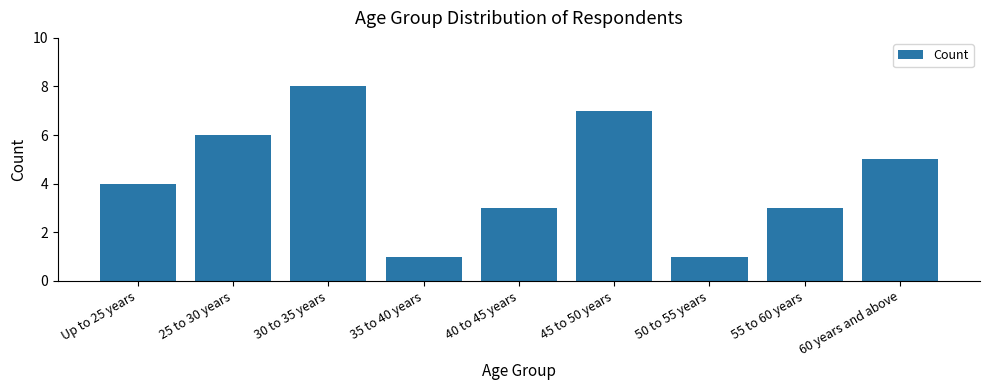

Reading left to right, transcribe all the data shown in this chart.

Up to 25 years=4	25 to 30 years=6	30 to 35 years=8	35 to 40 years=1	40 to 45 years=3	45 to 50 years=7	50 to 55 years=1	55 to 60 years=3	60 years and above=5